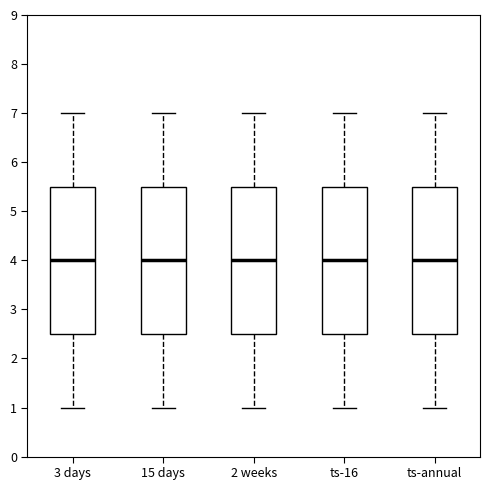

Reading left to right, transcribe this box plot: for each box, give where its median line is, the range the box spans, and where its two whiskers end, as read against the y-axis. The values are not printed on the chart, so give them approximately, as read against the axis.

3 days: median 4.0, box 2.5 to 5.5, whiskers 1.0 to 7.0
15 days: median 4.0, box 2.5 to 5.5, whiskers 1.0 to 7.0
2 weeks: median 4.0, box 2.5 to 5.5, whiskers 1.0 to 7.0
ts-16: median 4.0, box 2.5 to 5.5, whiskers 1.0 to 7.0
ts-annual: median 4.0, box 2.5 to 5.5, whiskers 1.0 to 7.0